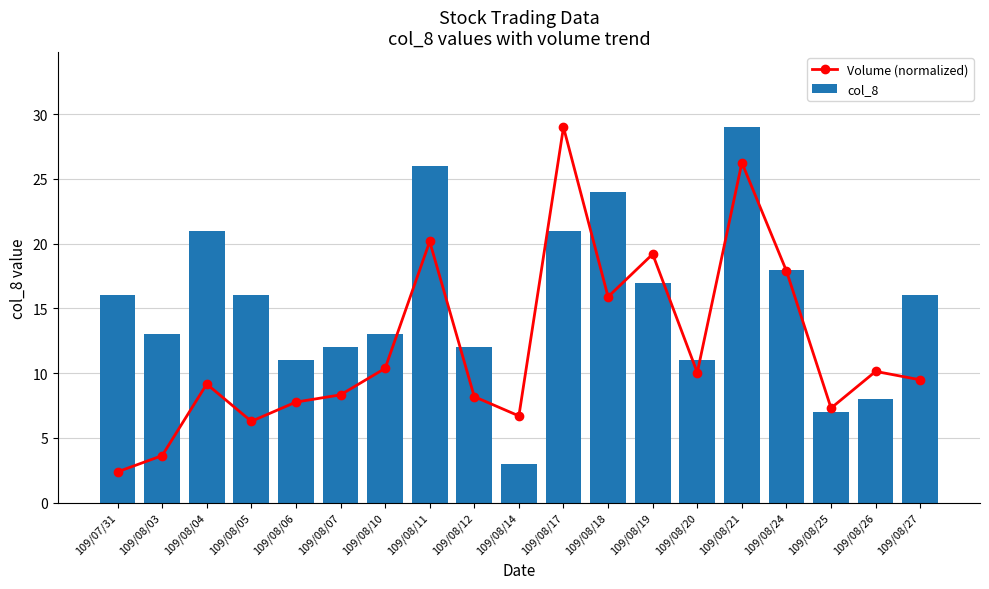

True or false: Volume (normalized) has a value of 8.3 at 109/08/07.

True